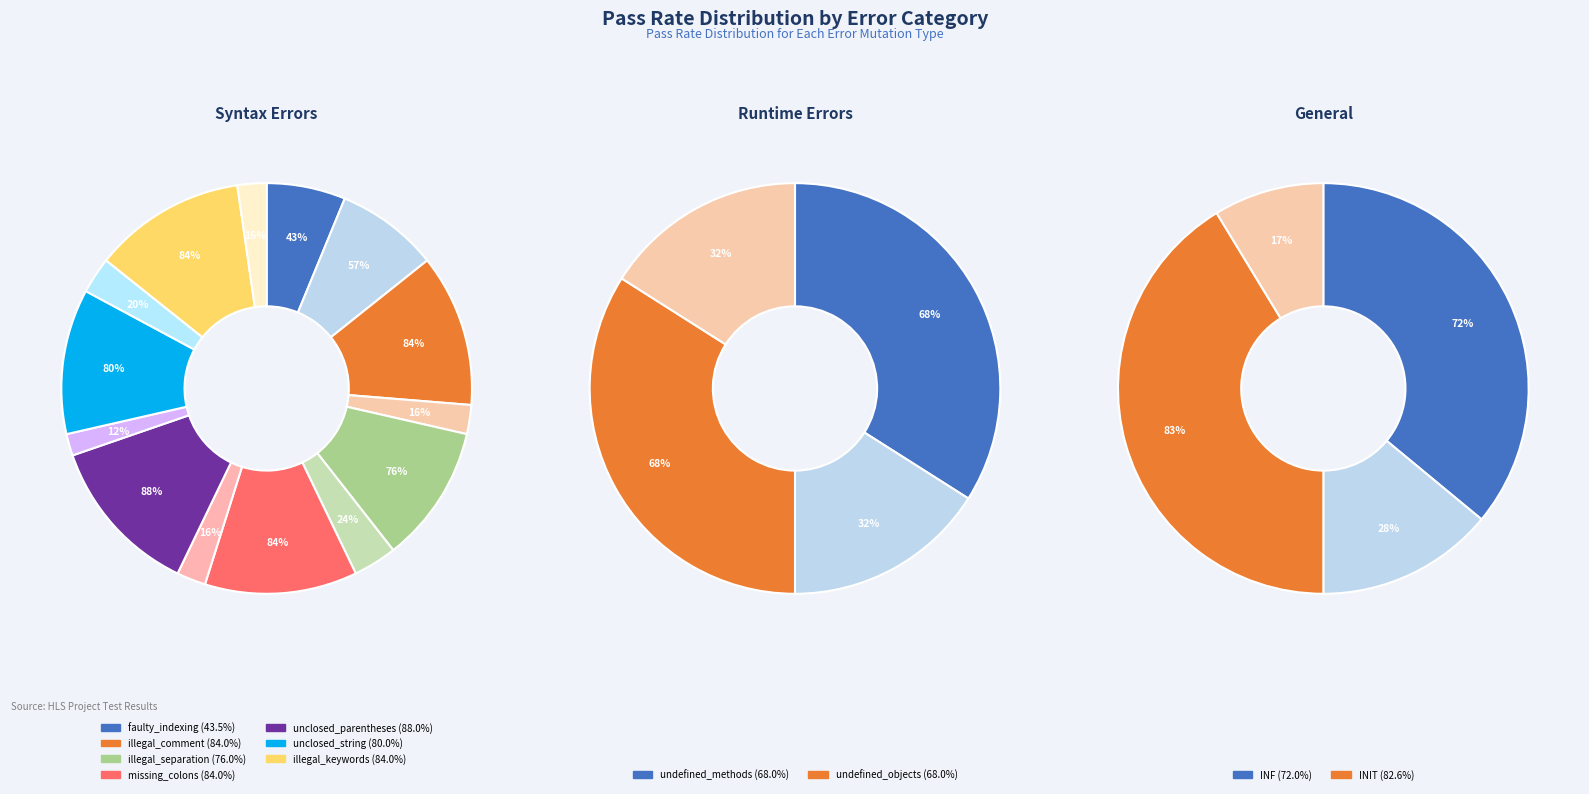

Combined, what portion of the pie is undefined_methods and illegal_comment?

18.3%